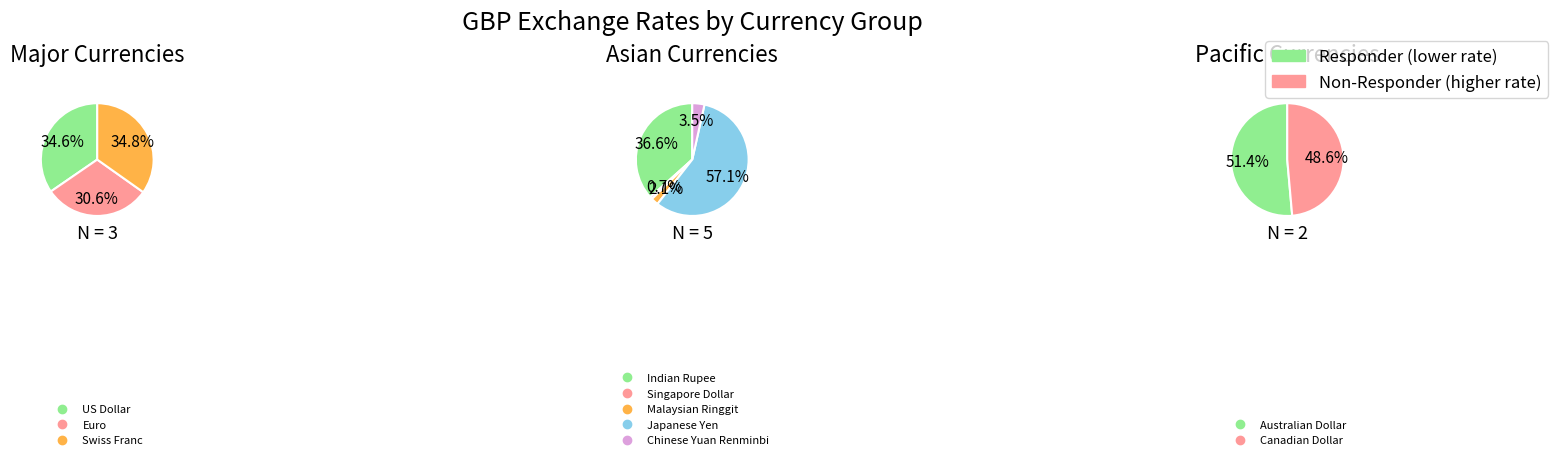

How many segments does this pie chart have?

10